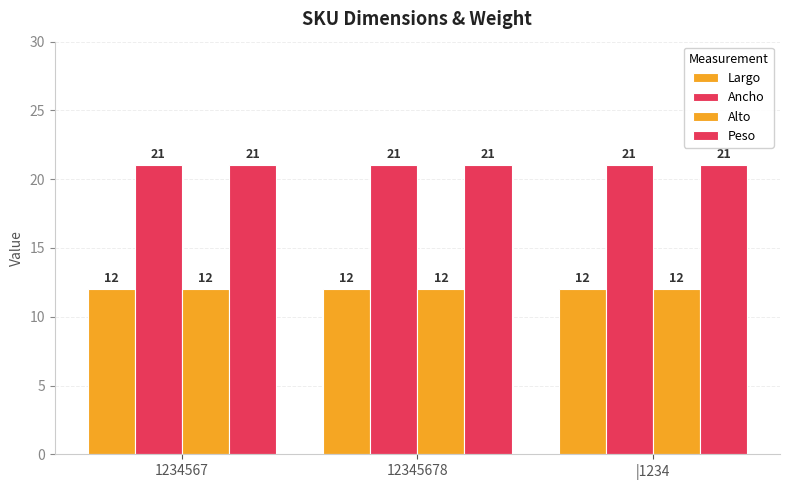

Count the number of data series in this chart.

4